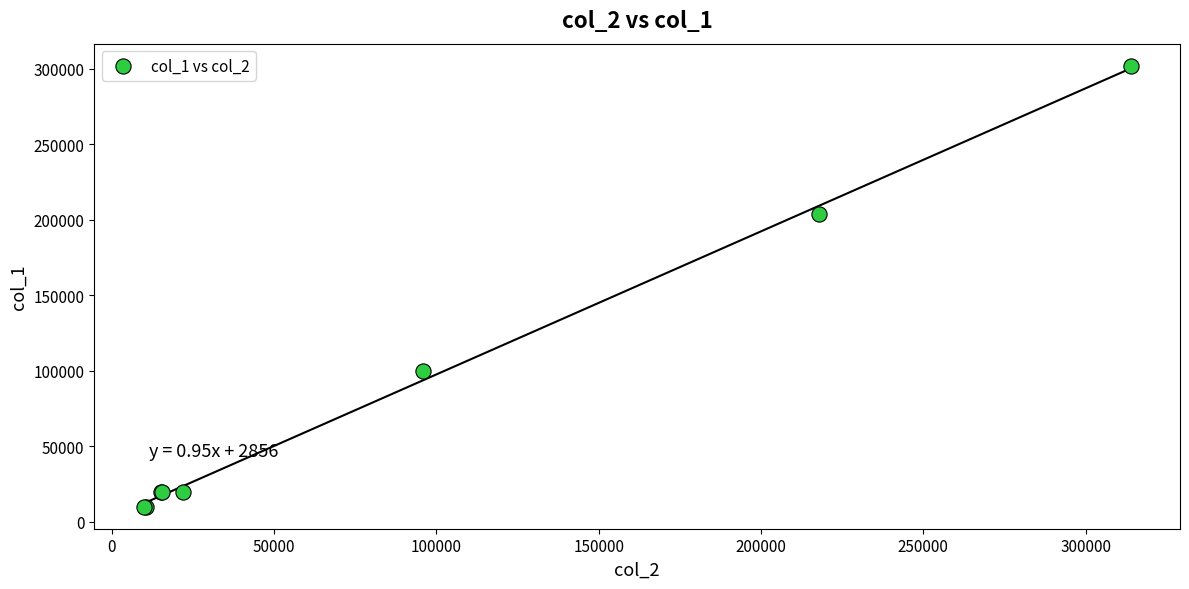

What Y value in the scatter plot is closest to 156000?

204000